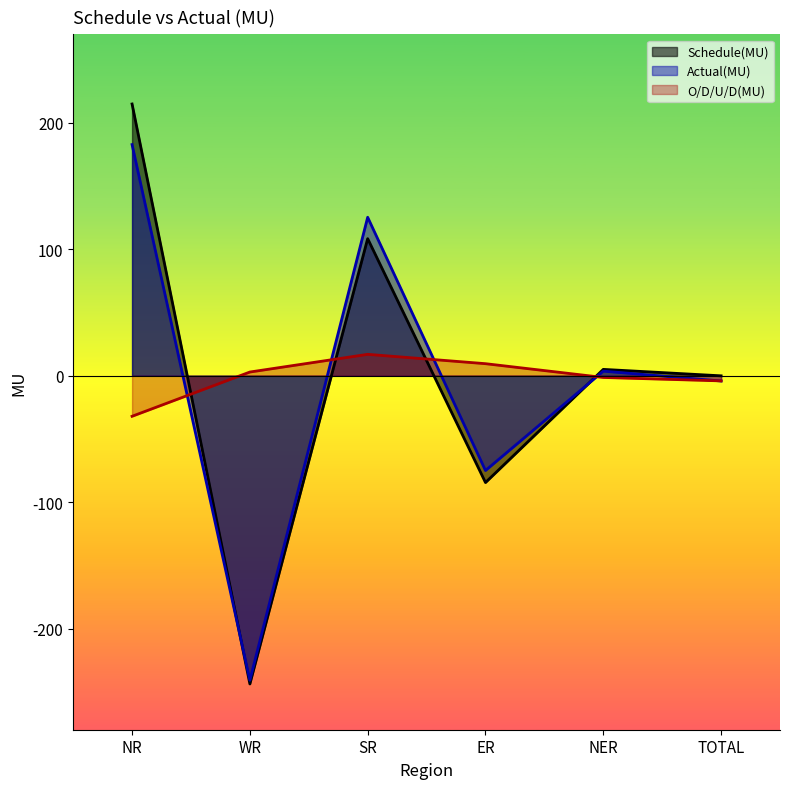

How many negative values does the O/D/U/D(MU) series have?

3